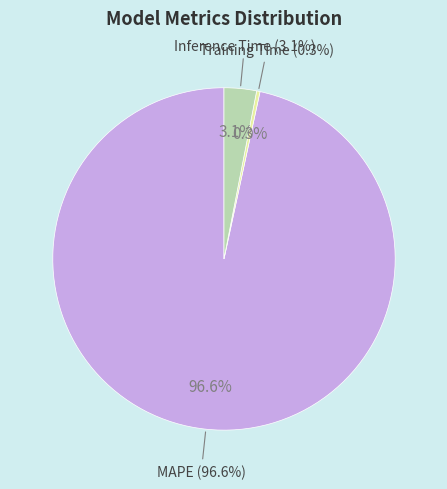

Which has a higher value, MAPE or Inference Time?

MAPE